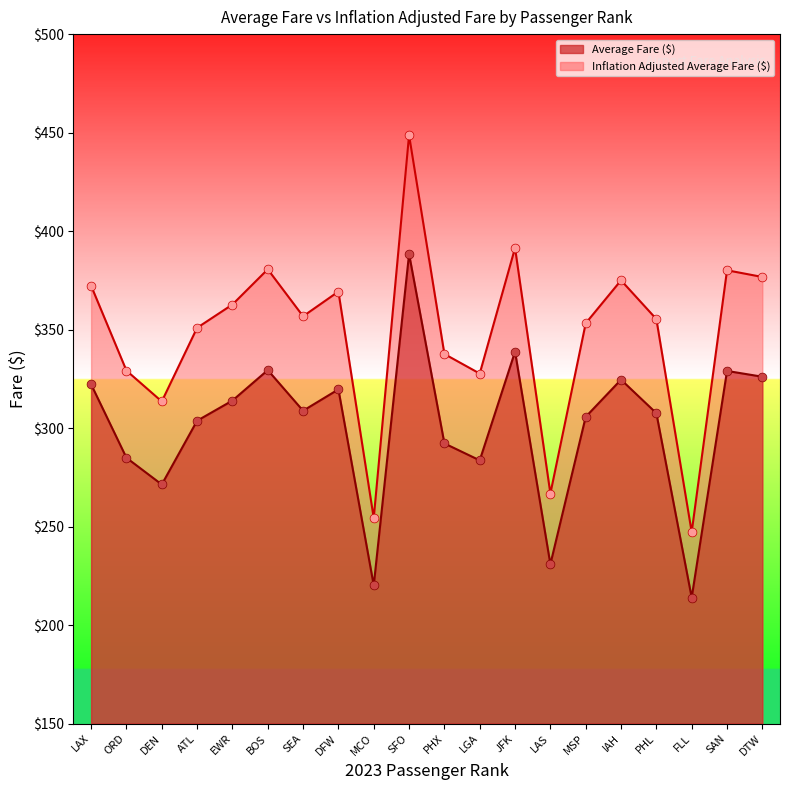

What are all the series names shown in the legend?

Average Fare ($), Inflation Adjusted Average Fare ($)